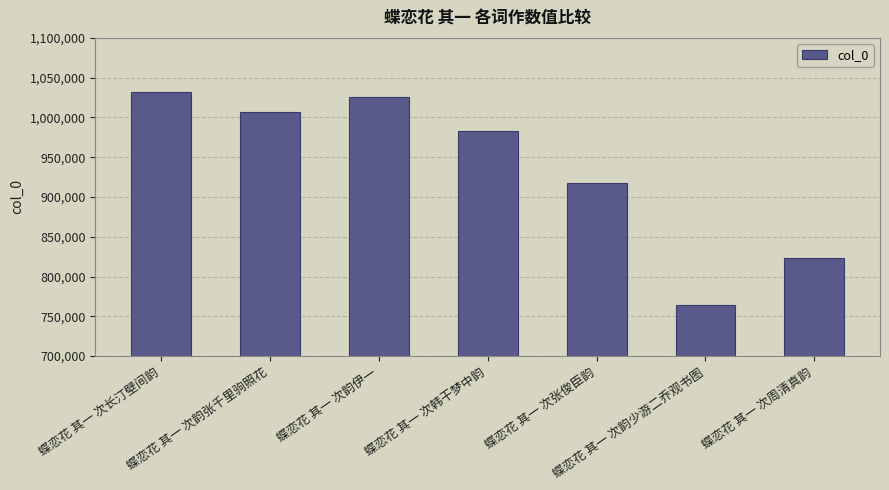

Where does the data first go above 983286?

蝶恋花 其一 次长汀壁间韵